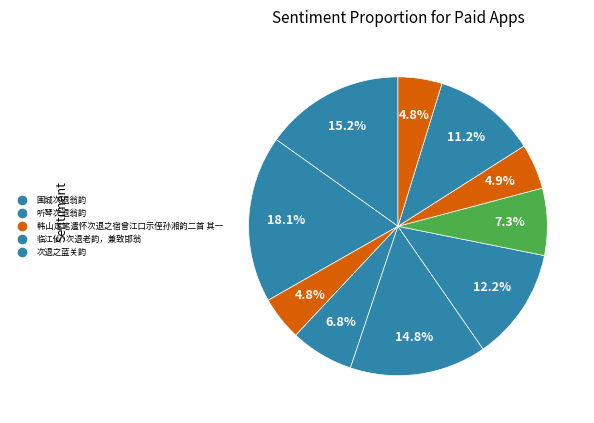

Count the number of slices in the pie.

10